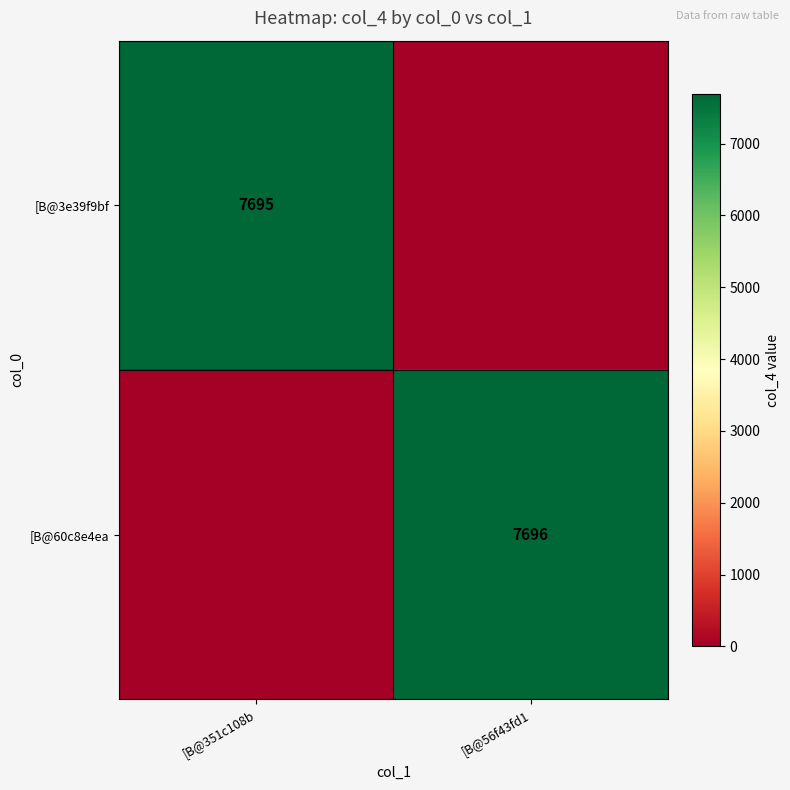

The [B@3e39f9bf series shows 7695 at [B@351c108b. True or false?

True